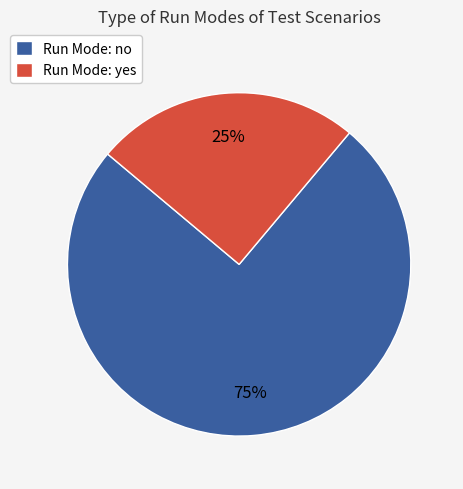

True or false: Run Mode: no accounts for 87% of the total.

False